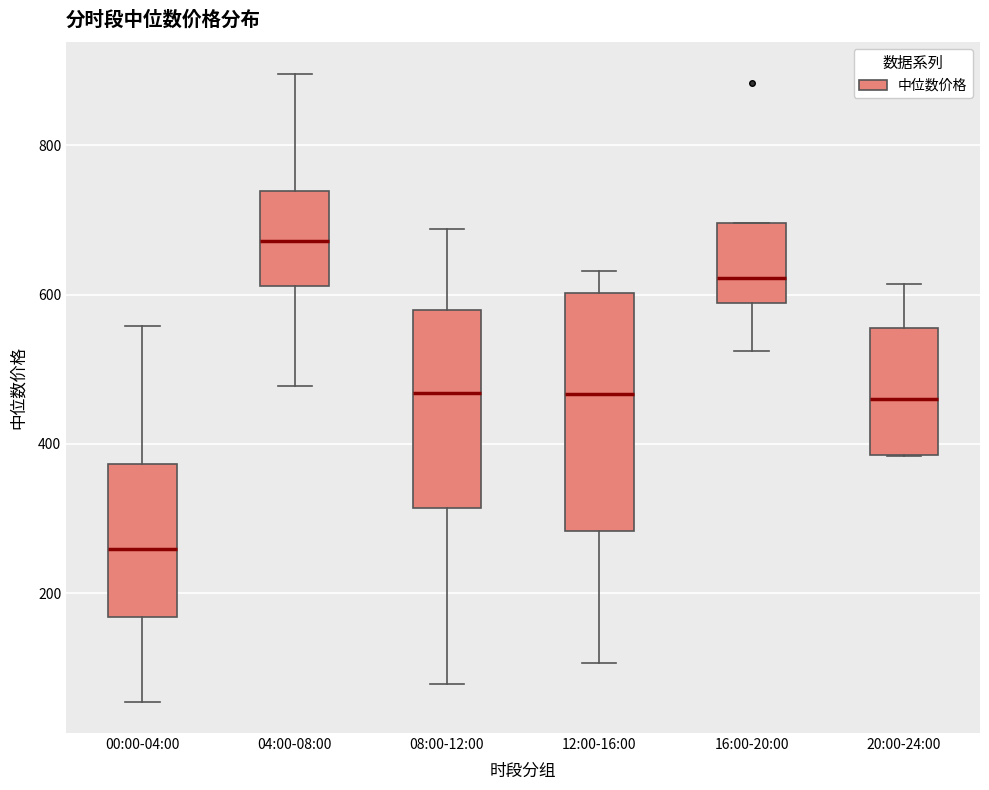

Which box's median line is the lowest?

00:00-04:00